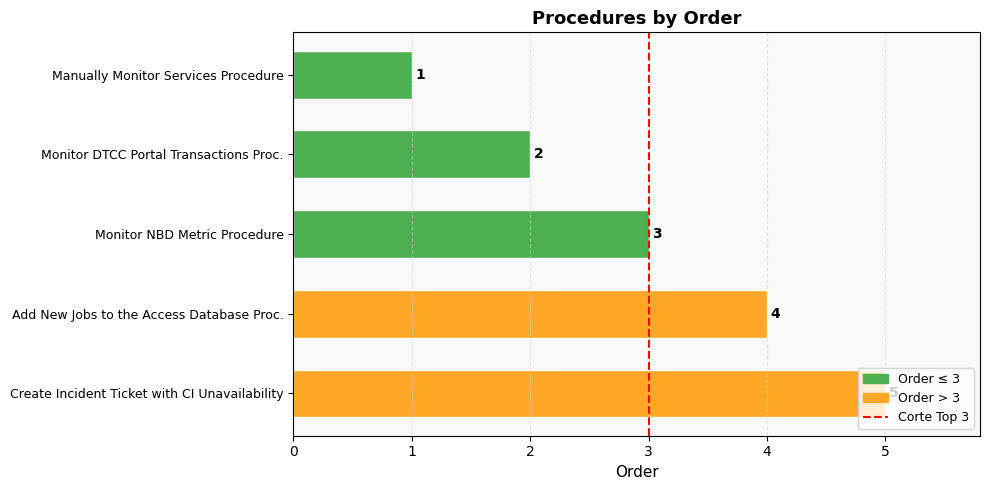

Rank the categories by value from highest to lowest.

Create Incident Ticket with CI Unavailability, Add New Jobs to the Access Database Proc., Monitor NBD Metric Procedure, Monitor DTCC Portal Transactions Proc., Manually Monitor Services Procedure